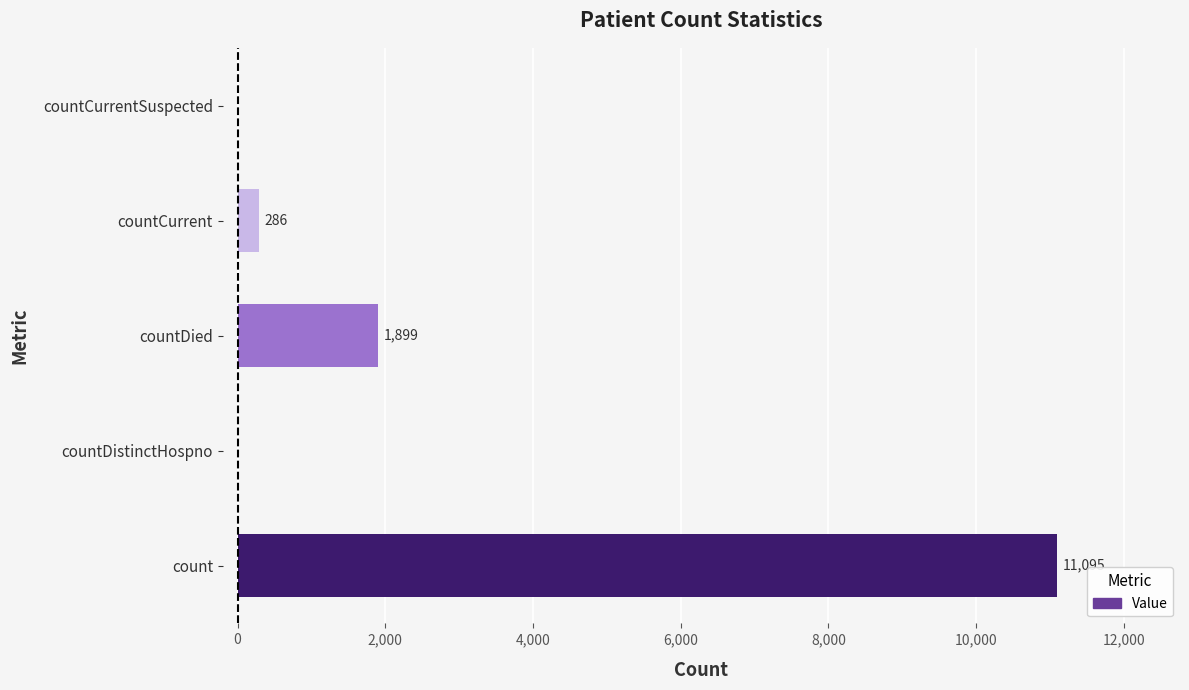

Between countCurrentSuspected and count, which is larger?

count